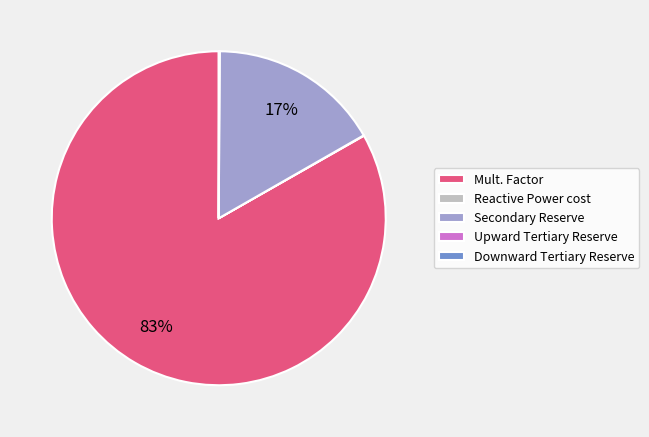

Is it true that Secondary Reserve is 17% of the pie?

True